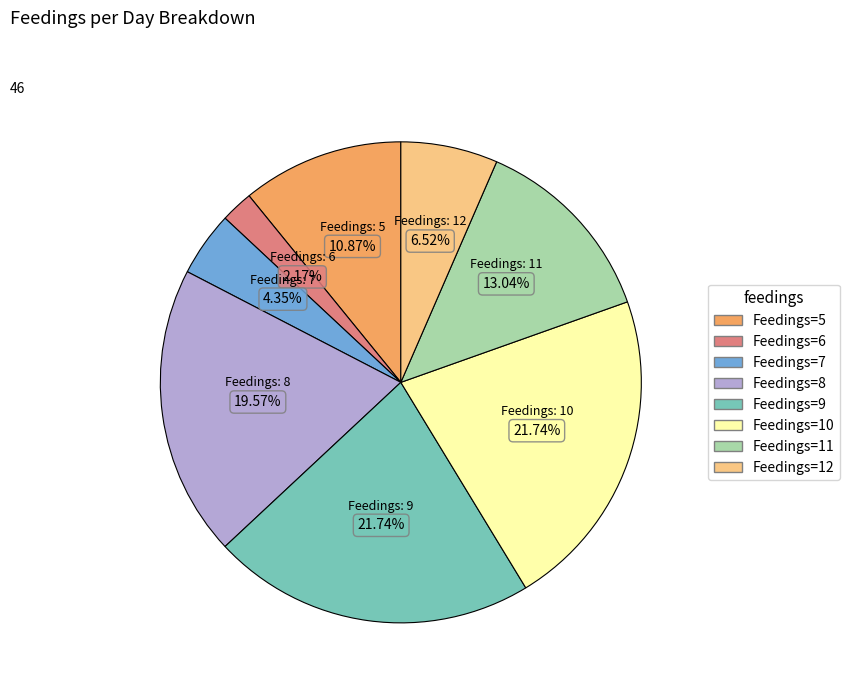

Do Feedings=11 and Feedings=9 together represent more than half of the pie?

No